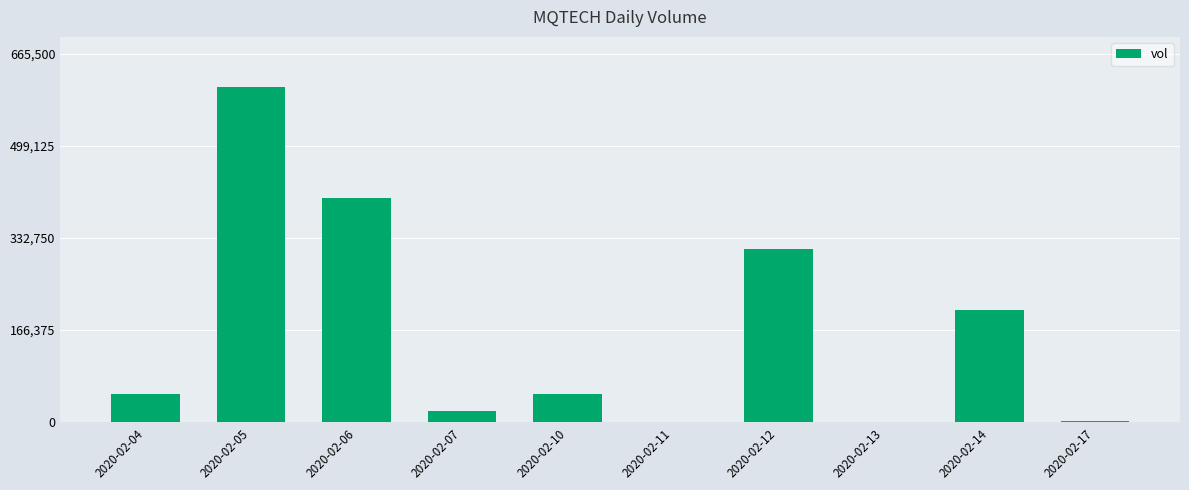

At which category does the chart reach its peak across all series?

2020-02-05